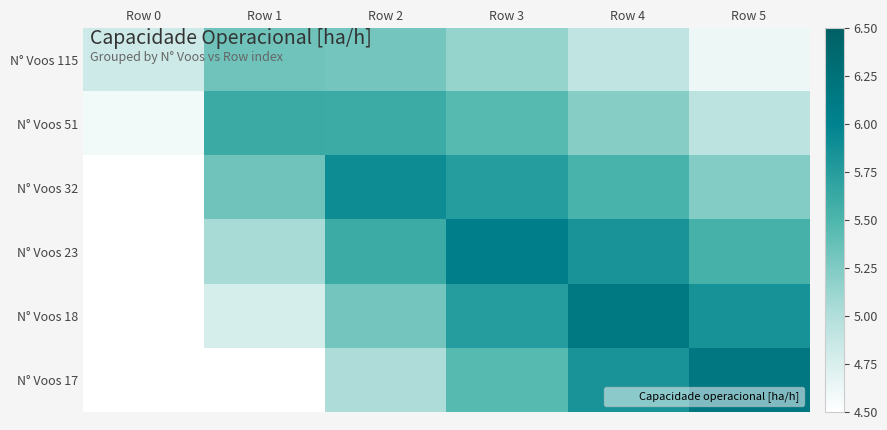

What is the total value across all series at Row 1?

30.6